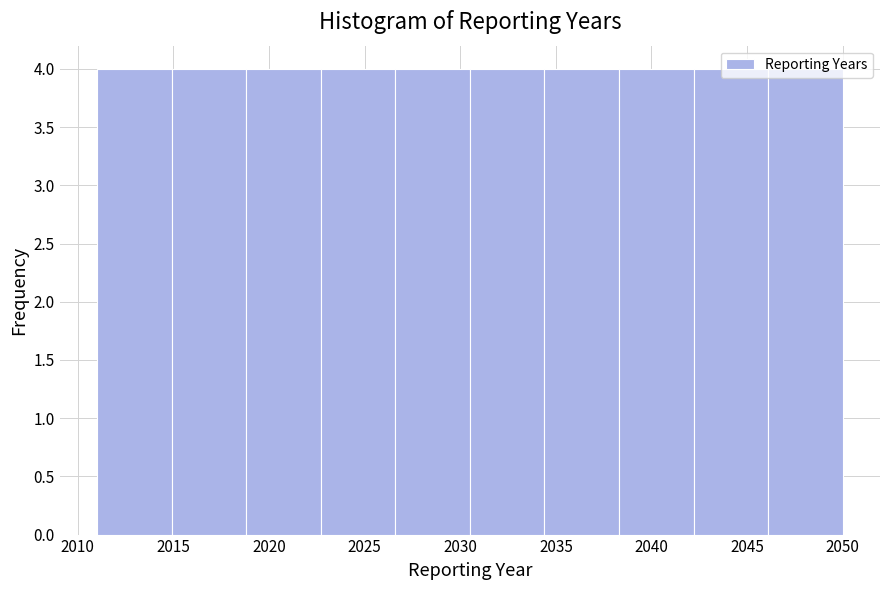

Reading left to right, transcribe this chart: for each bar, give the range it covers on the x-axis and its height. Neither the bar edges nor the heights are printed on the chart, so give them approximately, as read against the axes.

2011.0 to 2014.9: 4
2014.9 to 2018.8: 4
2018.8 to 2022.7: 4
2022.7 to 2026.6: 4
2026.6 to 2030.5: 4
2030.5 to 2034.4: 4
2034.4 to 2038.3: 4
2038.3 to 2042.2: 4
2042.2 to 2046.1: 4
2046.1 to 2050.0: 4